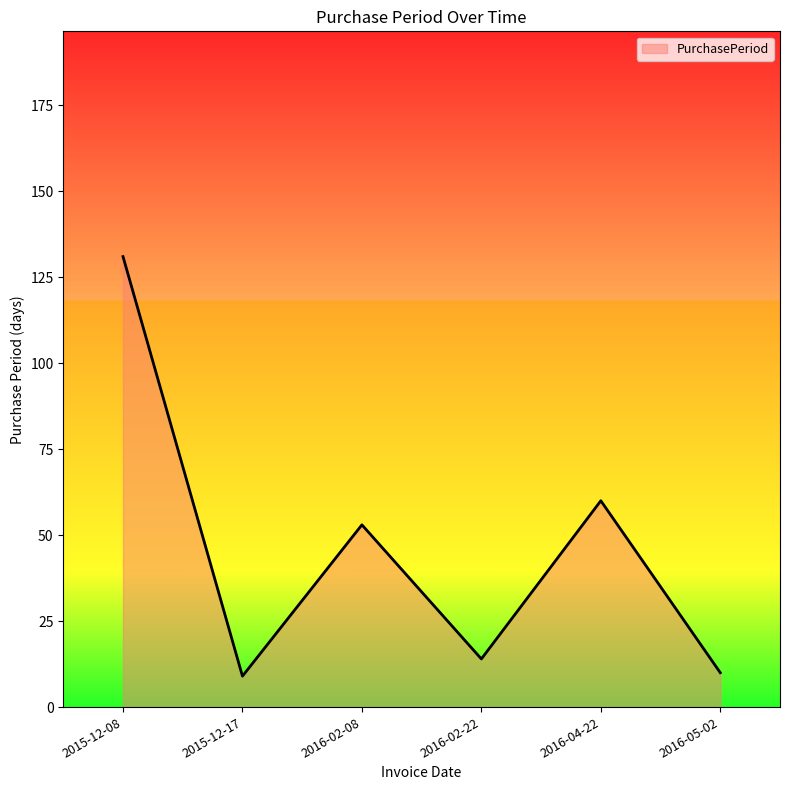

Where is the first local minimum?

2015-12-17